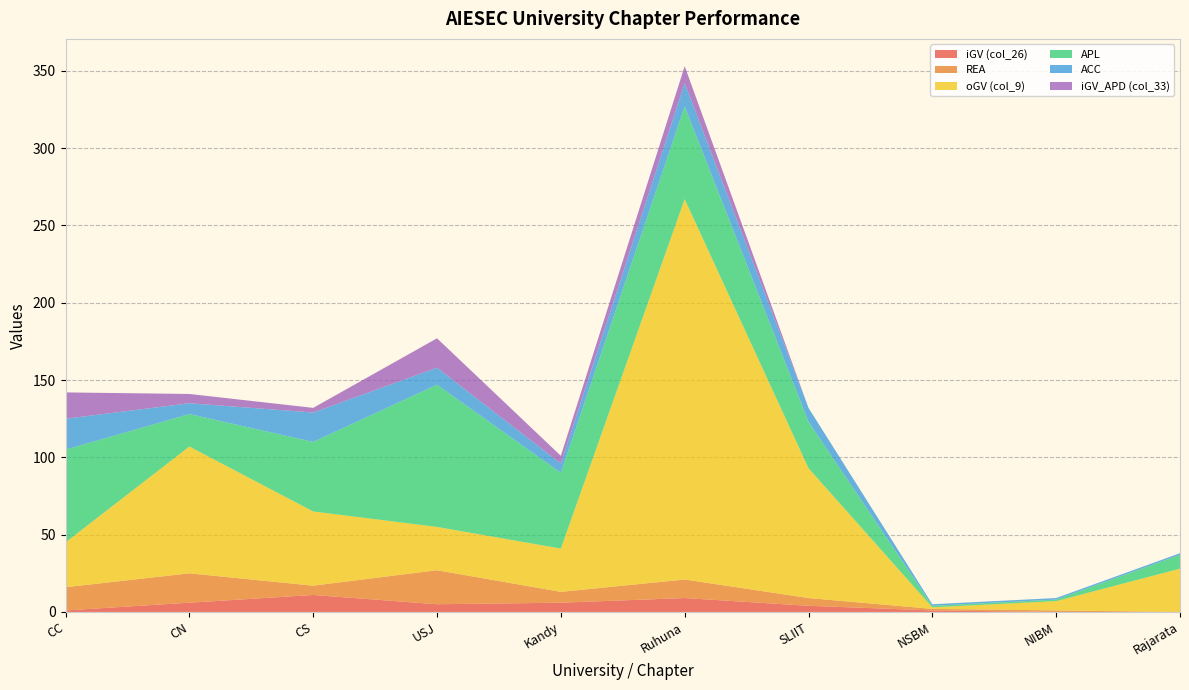

Reading left to right, list all the values displayed in this chart.

iGV (col_26): 1	6	11	5	6	9	4	1	0	0
REA: 15	19	6	22	7	12	5	1	1	0
oGV (col_9): 29	82	48	28	28	246	84	1	6	28
APL: 60	21	45	92	49	60	30	1	1	9
ACC: 20	7	19	11	6	15	9	1	1	1
iGV_APD (col_33): 17	6	3	19	5	11	0	0	0	0